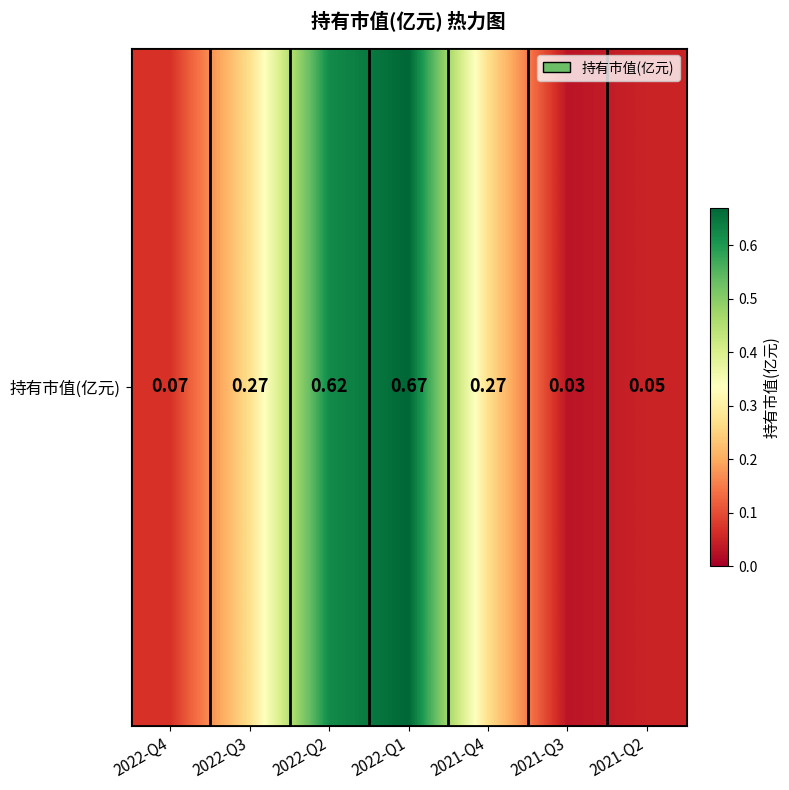

Reading left to right, list all the values displayed in this chart.

0.1	0.3	0.6	0.7	0.3	0.0	0.1